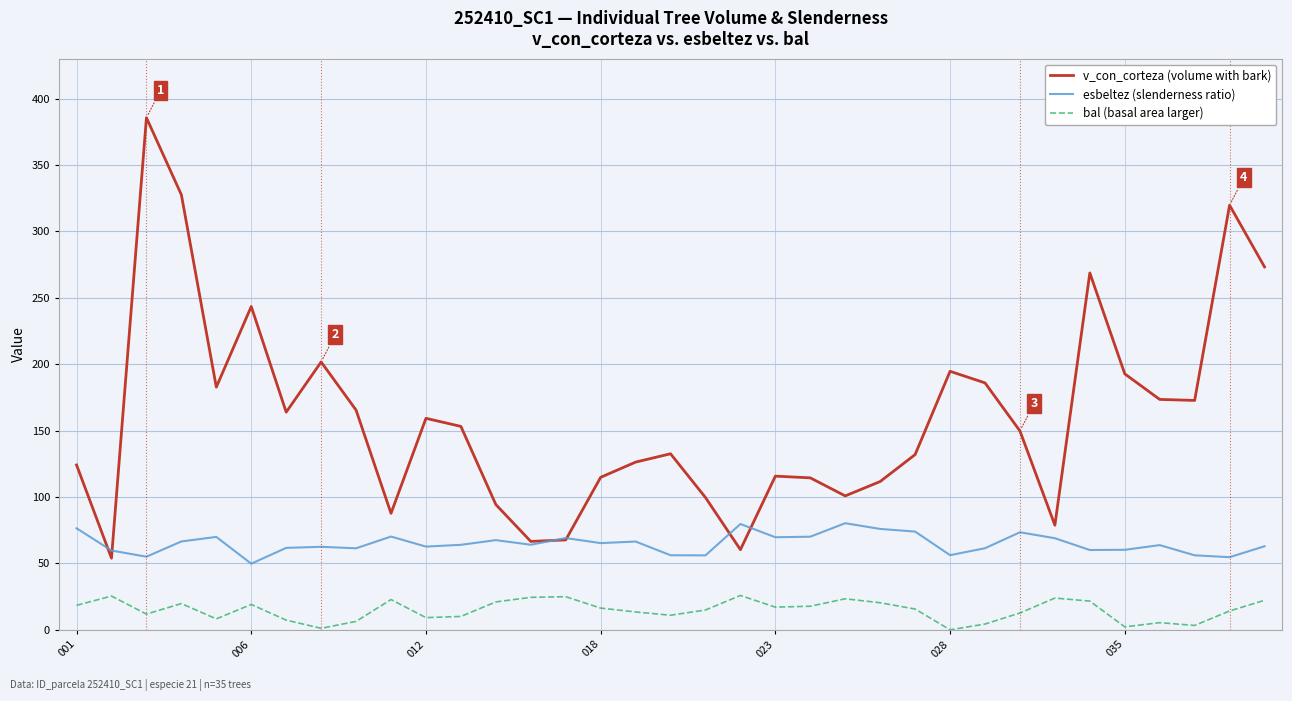

Which series has the largest range (max minus min)?

v_con_corteza (volume with bark)